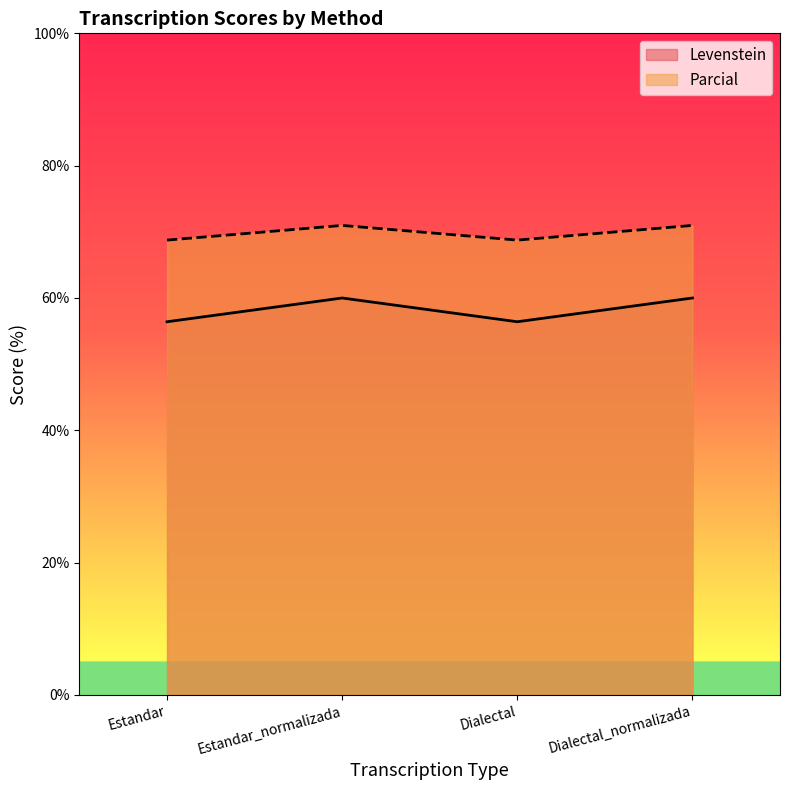

At which label is Parcial closest to 69?

Estandar